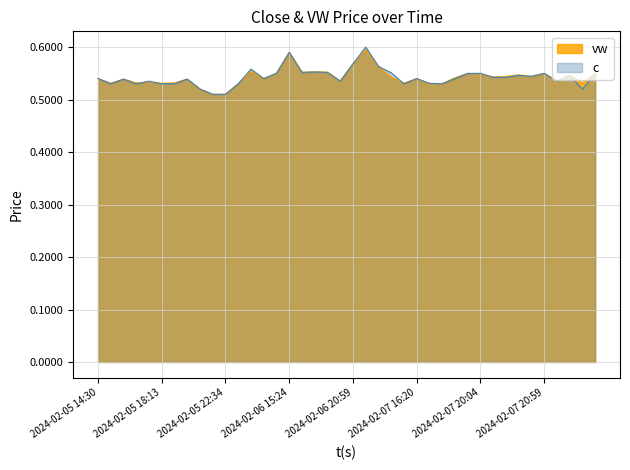

What are all the series names shown in the legend?

vw, c